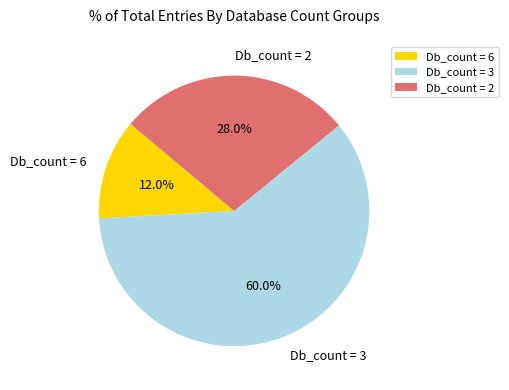

How much of the chart is everything except Db_count = 2?

72.0%